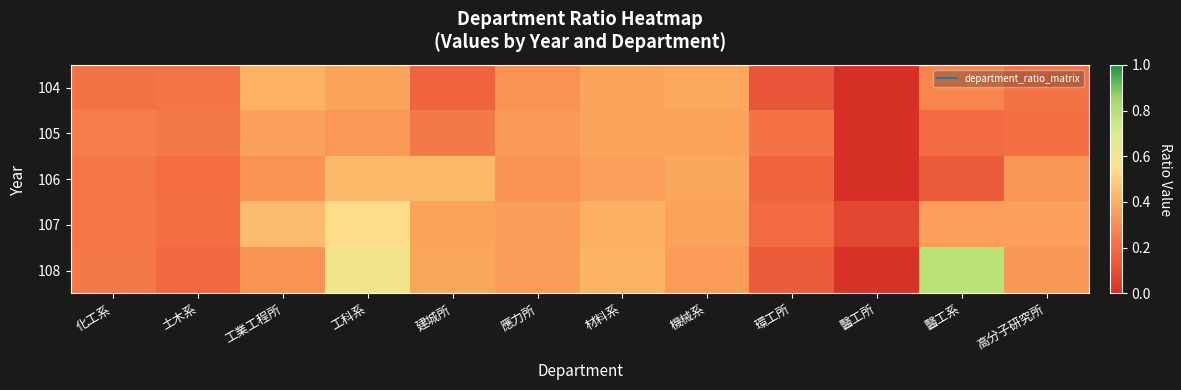

Reading left to right, extract all data points from this chart.

104: 化工系=0.2	土木系=0.2	工業工程所=0.4	工科系=0.4	建城所=0.2	應力所=0.3	材料系=0.4	機械系=0.4	環工所=0.1	醫工所=0.0	醫工系=0.3	高分子研究所=0.2
105: 化工系=0.3	土木系=0.2	工業工程所=0.4	工科系=0.3	建城所=0.2	應力所=0.3	材料系=0.4	機械系=0.4	環工所=0.2	醫工所=0.0	醫工系=0.2	高分子研究所=0.2
106: 化工系=0.2	土木系=0.2	工業工程所=0.3	工科系=0.4	建城所=0.4	應力所=0.3	材料系=0.4	機械系=0.4	環工所=0.2	醫工所=0.0	醫工系=0.1	高分子研究所=0.3
107: 化工系=0.2	土木系=0.2	工業工程所=0.4	工科系=0.5	建城所=0.4	應力所=0.3	材料系=0.4	機械系=0.4	環工所=0.2	醫工所=0.1	醫工系=0.4	高分子研究所=0.4
108: 化工系=0.2	土木系=0.2	工業工程所=0.3	工科系=0.6	建城所=0.4	應力所=0.3	材料系=0.4	機械系=0.3	環工所=0.1	醫工所=0.0	醫工系=0.8	高分子研究所=0.3